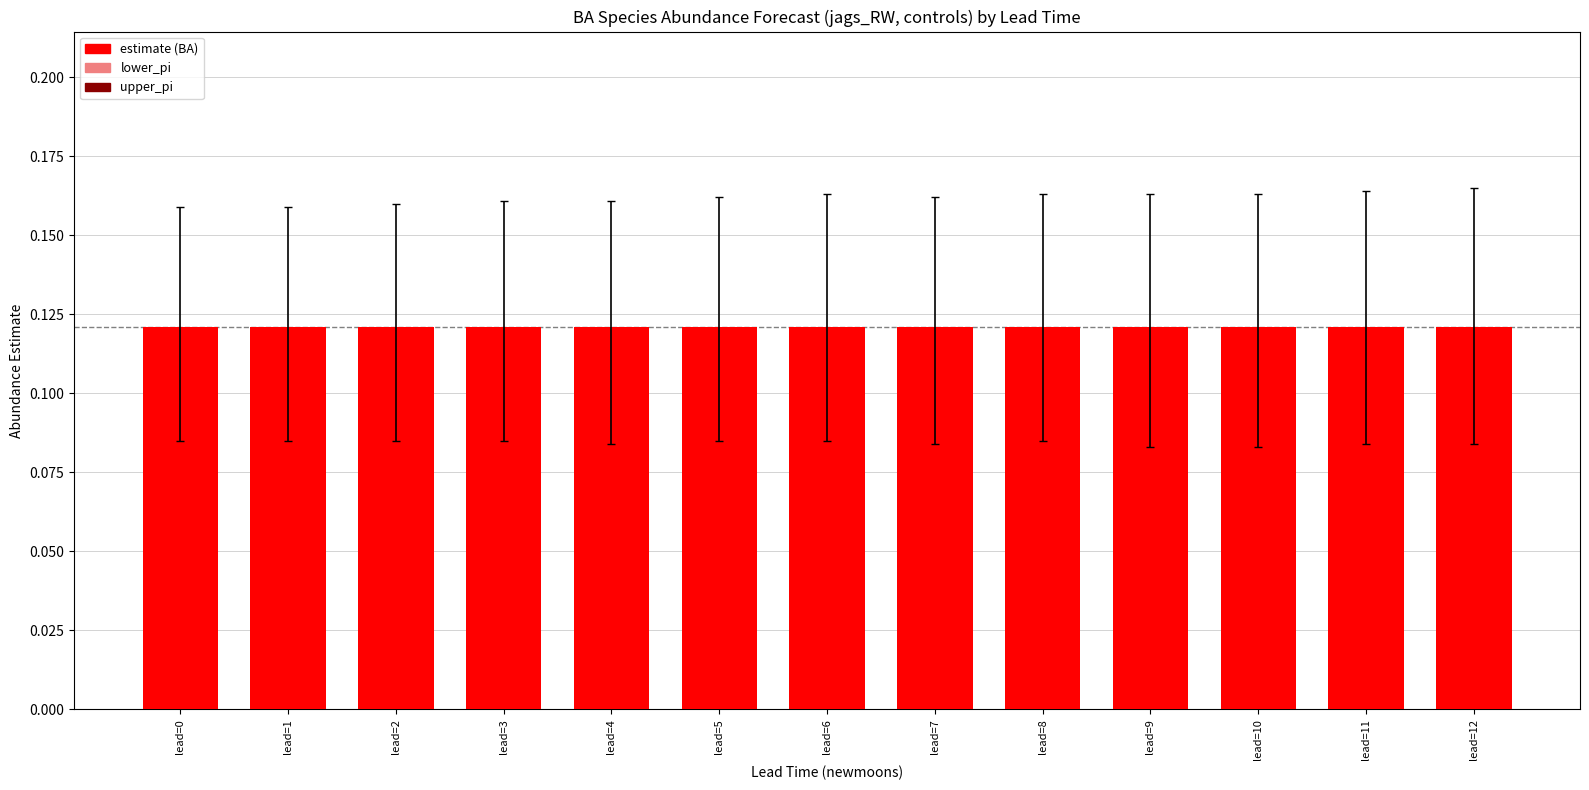

What is the difference between the highest and lowest values at lead=3?

0.1